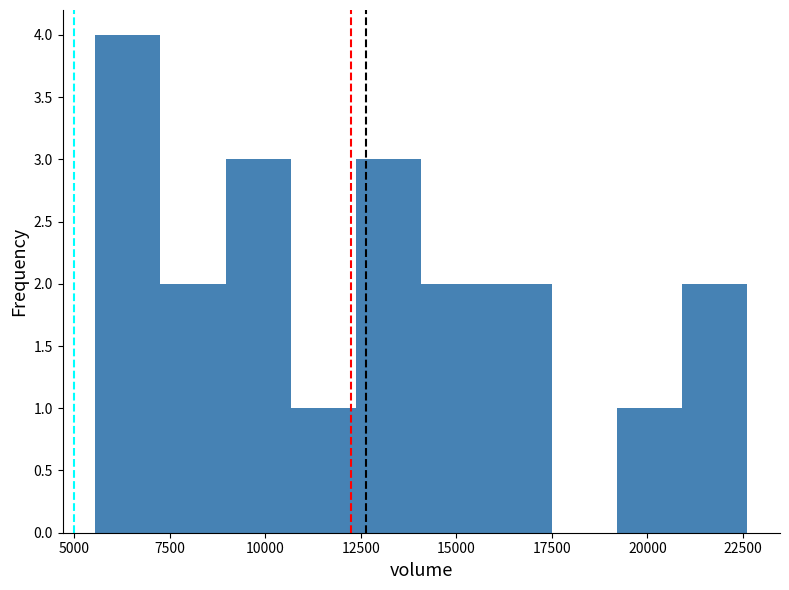

Read against the x-axis, roughly where is the centre of the tallest bar?

6500